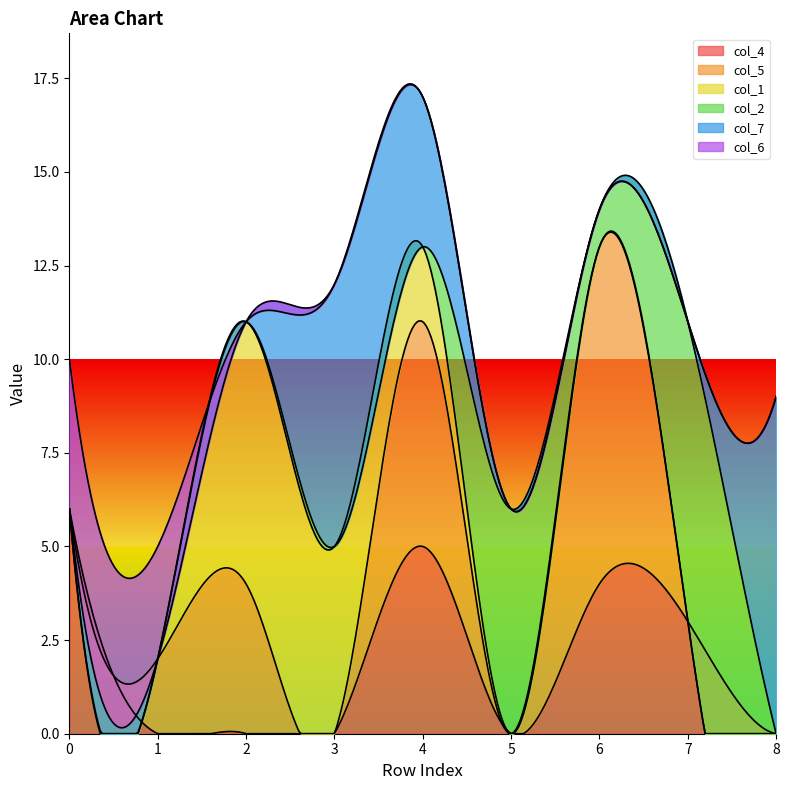

True or false: col_2 has a value of 0 at 0.

True